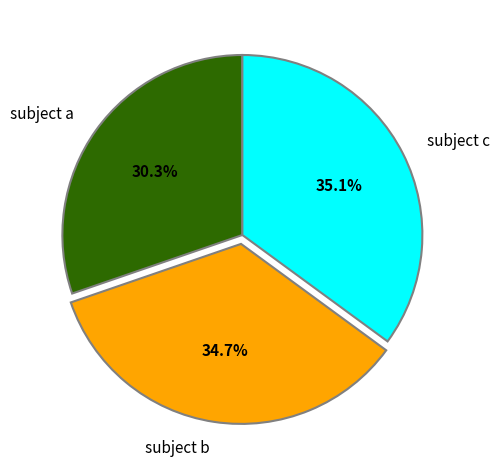

Which category has the smallest portion of the pie?

subject a